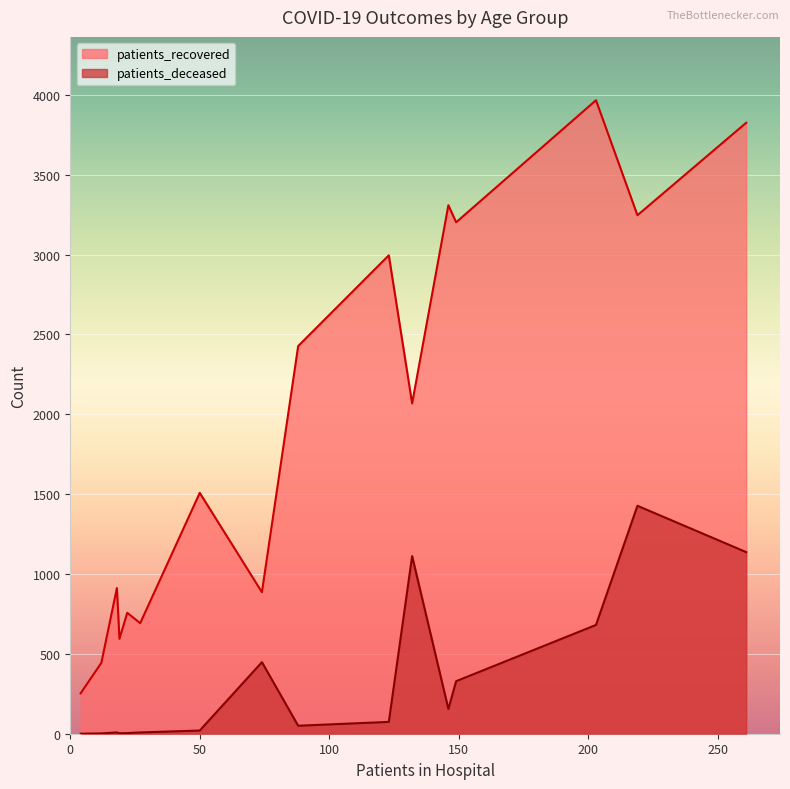

What is the maximum value for patients_deceased?

1427